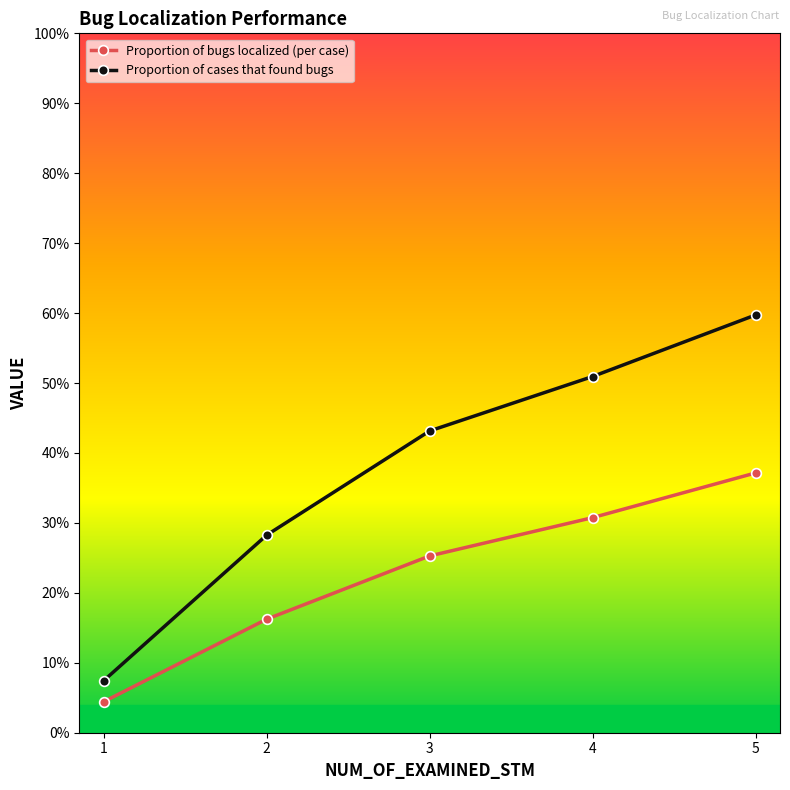

Is this an area chart (filled region under the line)?

No